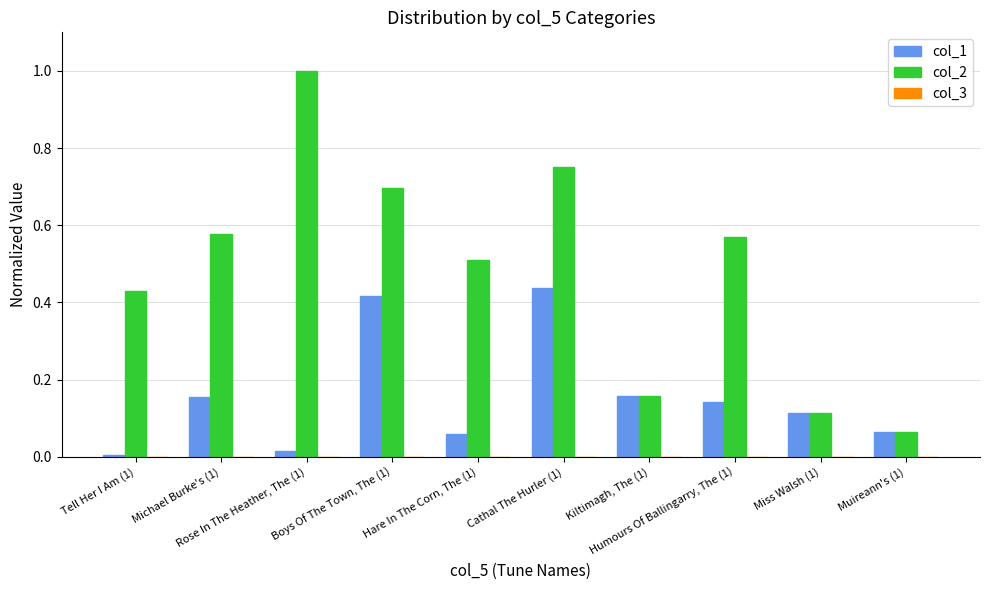

What is the maximum value shown in the chart?

1.0